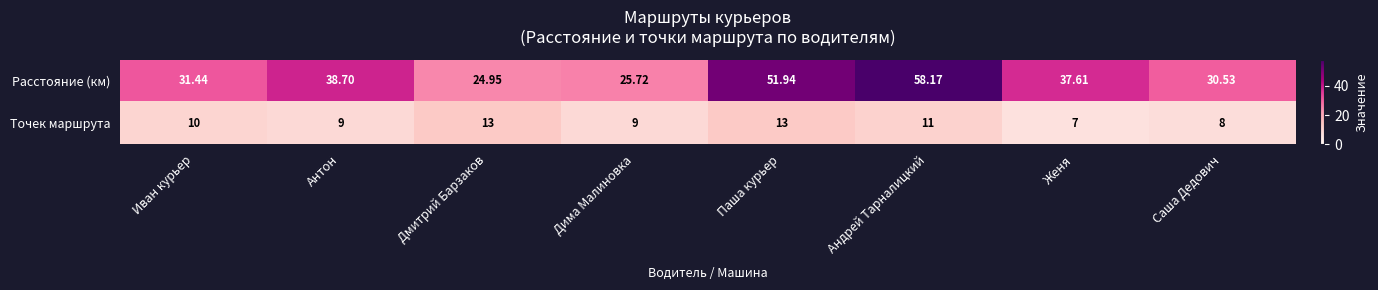

At which label is Точек маршрута closest to 10?

Иван курьер